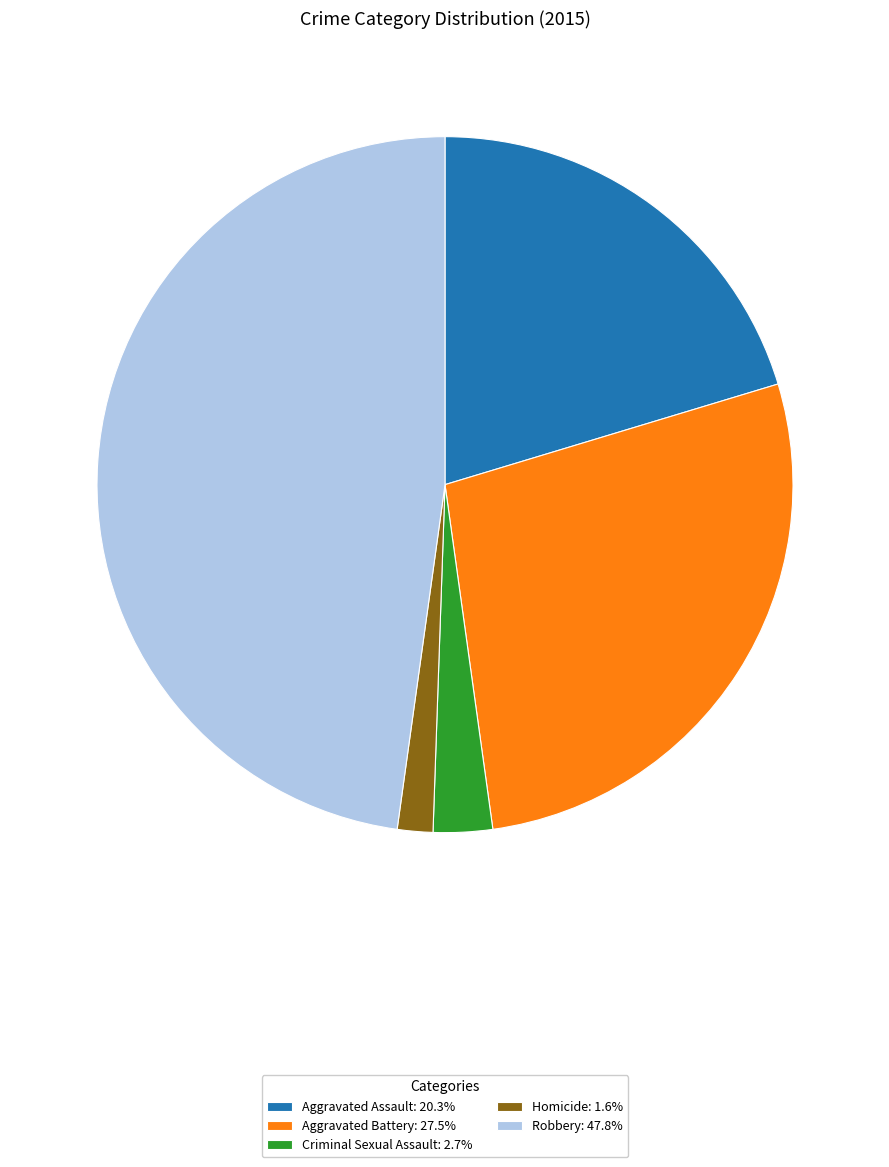

Combined, do Homicide: 1.6% and Aggravated Assault: 20.3% account for over 50%?

No